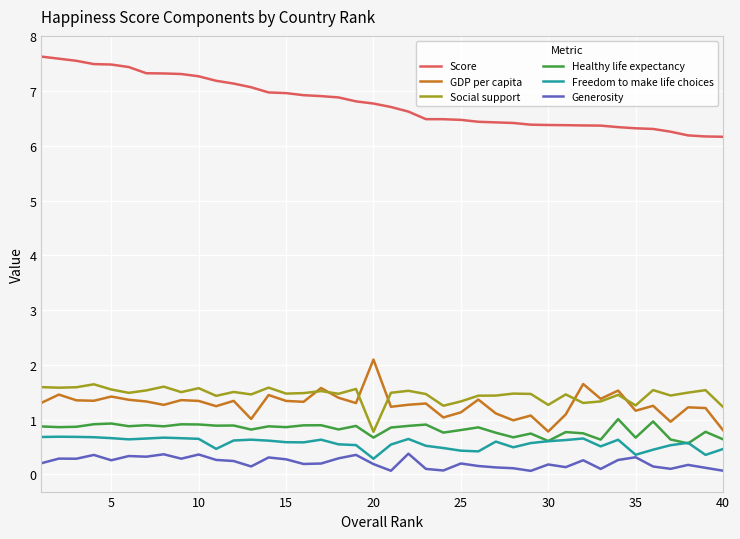

True or false: Generosity and Social support intersect in this chart.

False